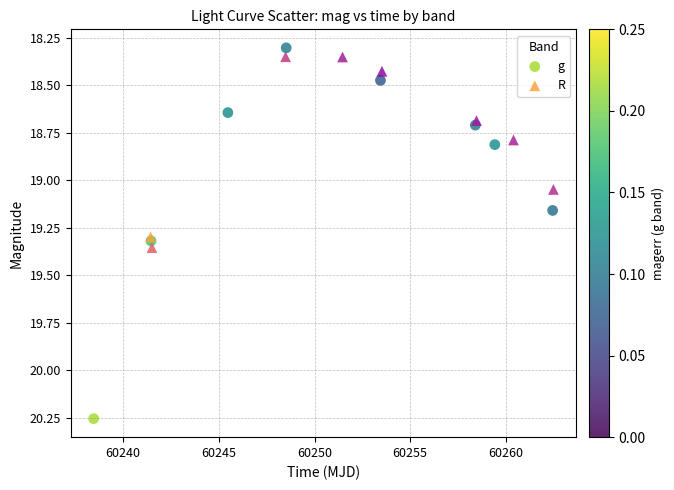

Which series reaches the minimum Y coordinate?

g